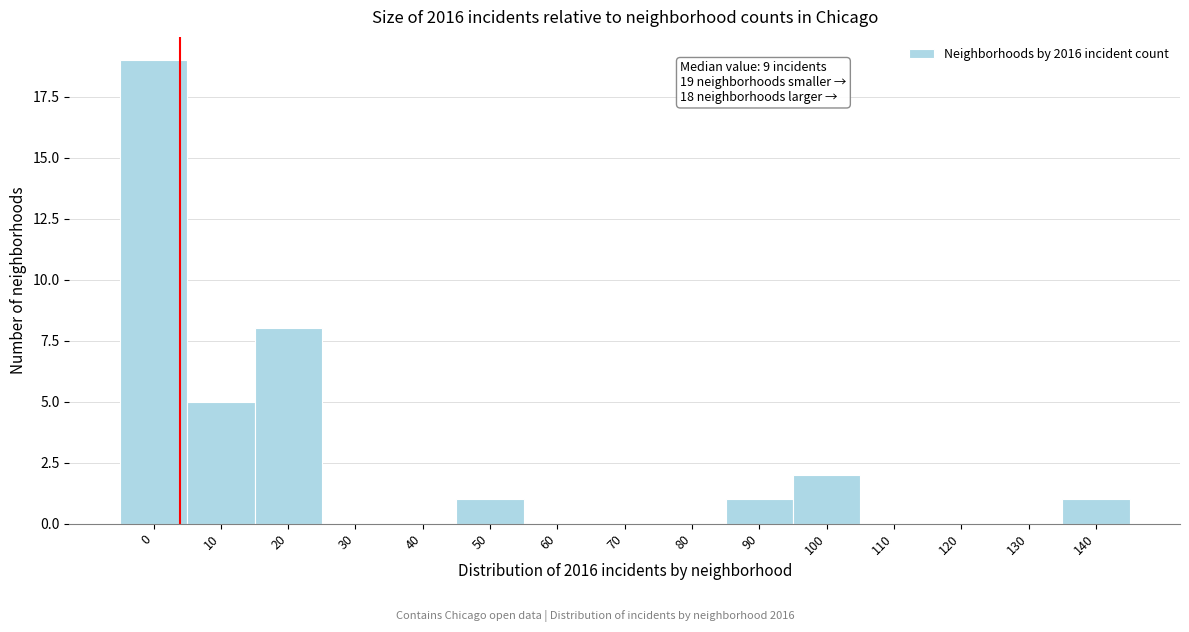

Reading left to right, list all the values displayed in this chart.

0=19	10=5	20=8	30=0	40=0	50=1	60=0	70=0	80=0	90=1	100=2	110=0	120=0	130=0	140=1